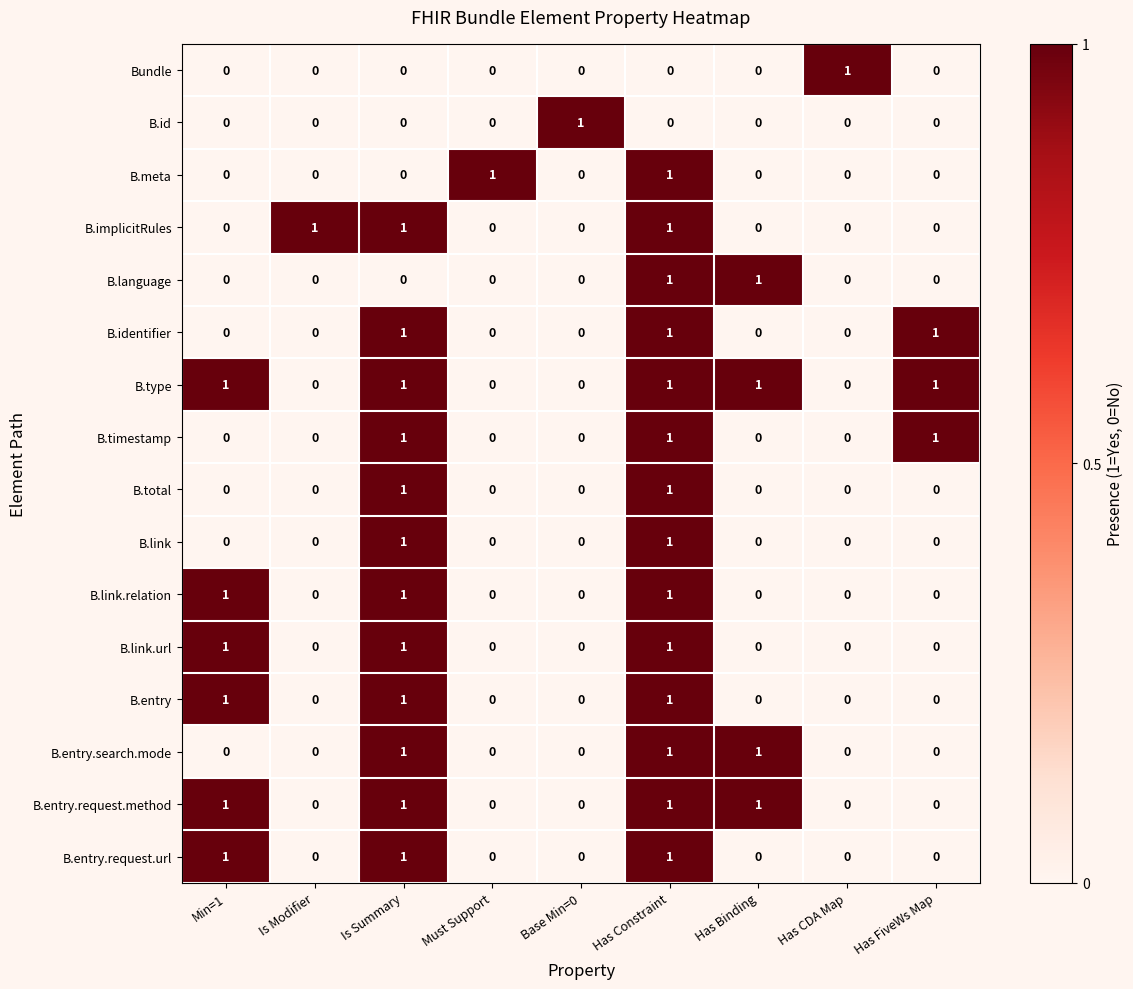

Which series has the largest total across all categories?

B.type